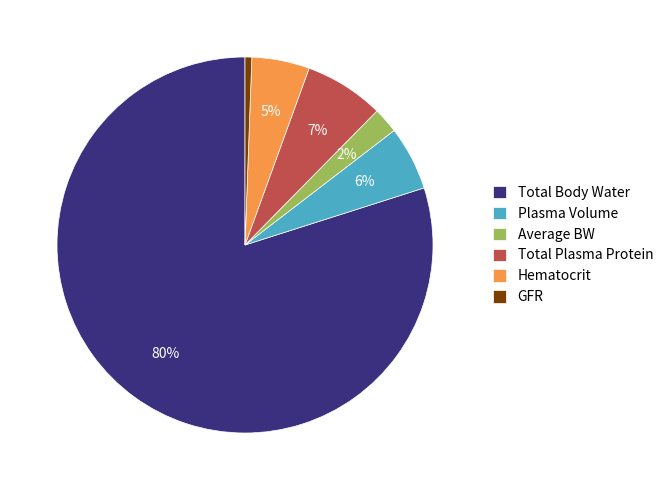

Is the sum of Total Plasma Protein and Average BW greater than half?

No